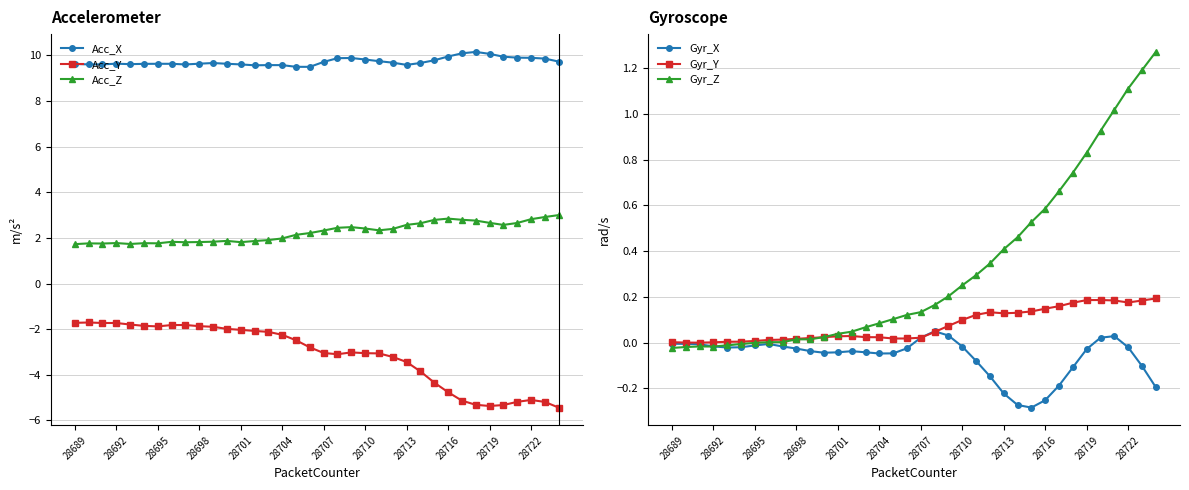

True or false: Acc_X and Acc_Z intersect in this chart.

False